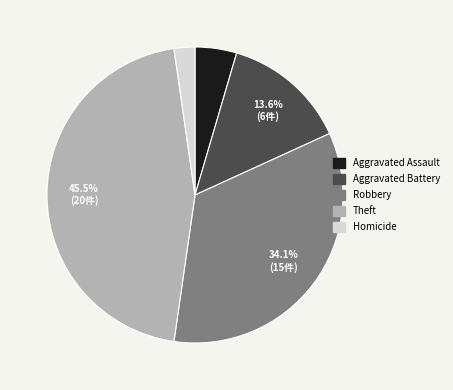

Is there any slice that represents more than half of the pie?

No